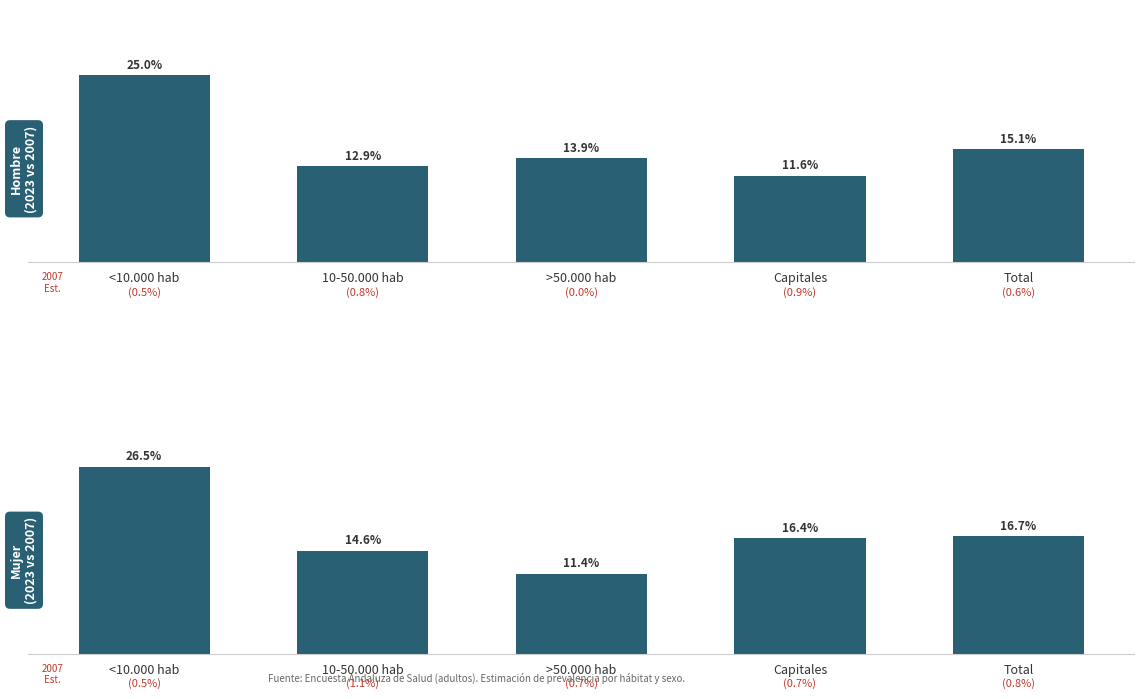

Rank the categories by Mujer 2023 value from lowest to highest.

>50.000 hab, 10-50.000 hab, Capitales, Total, <10.000 hab